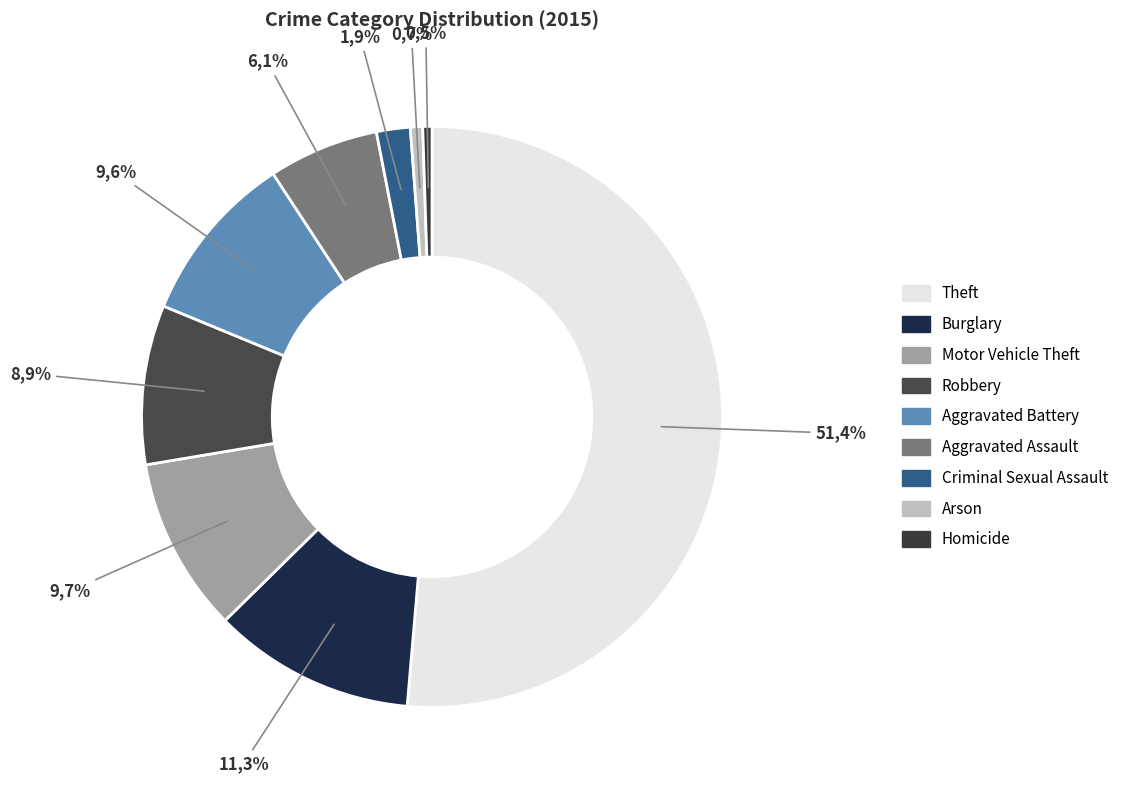

How many slices are in this pie chart?

9